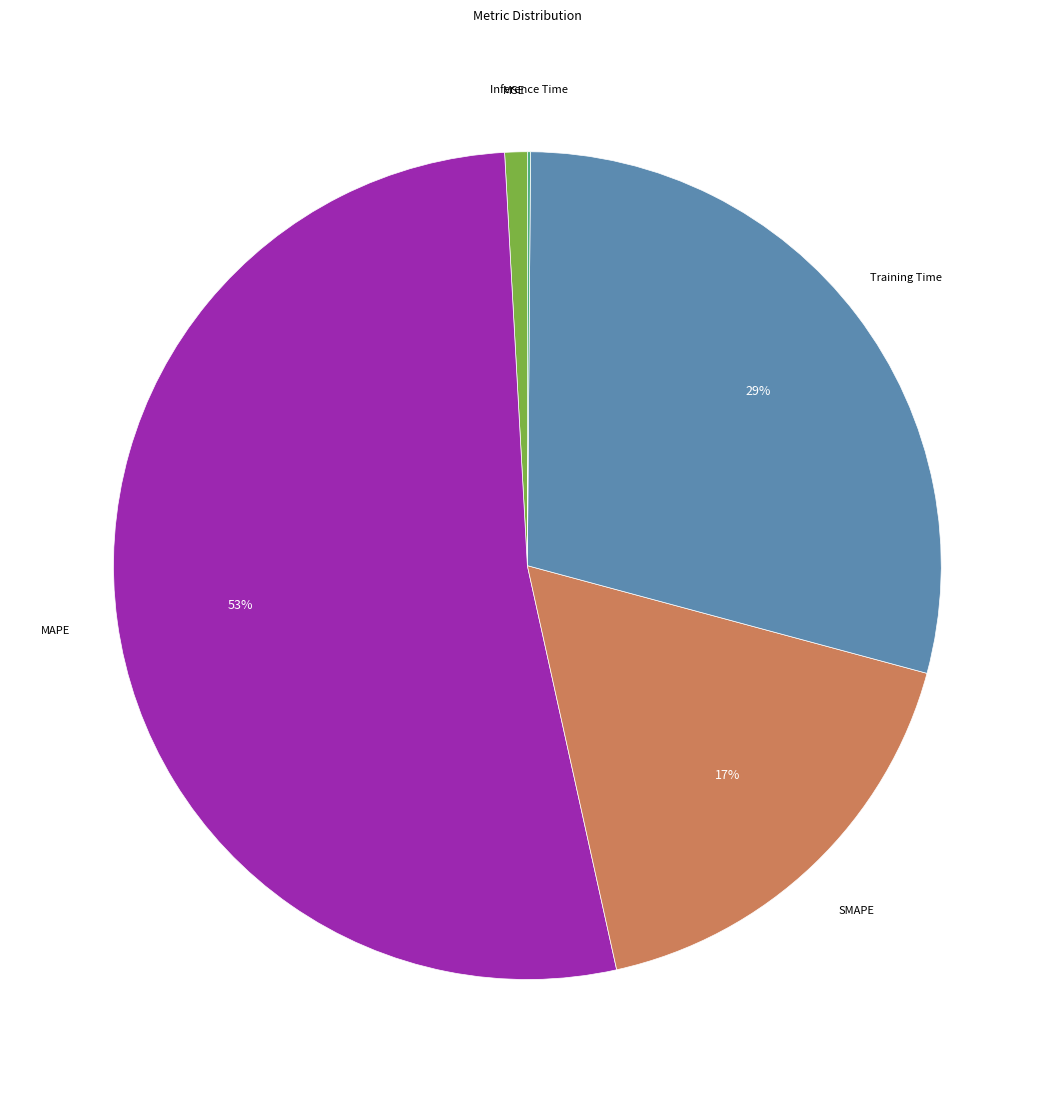

To the nearest percent, what is the average slice percentage?

20%